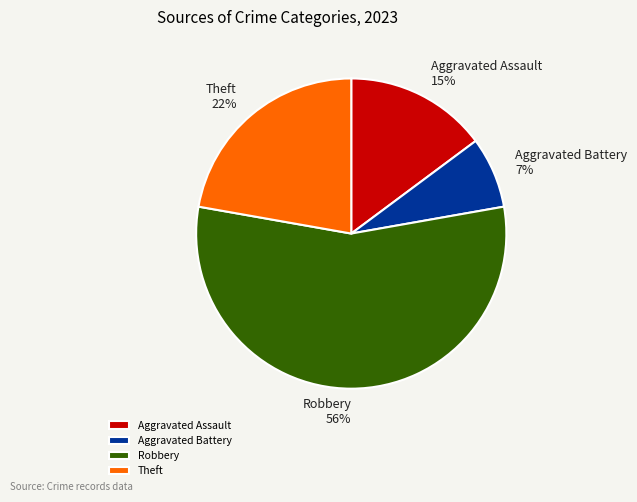

Is the sum of Robbery and Theft greater than half?

Yes